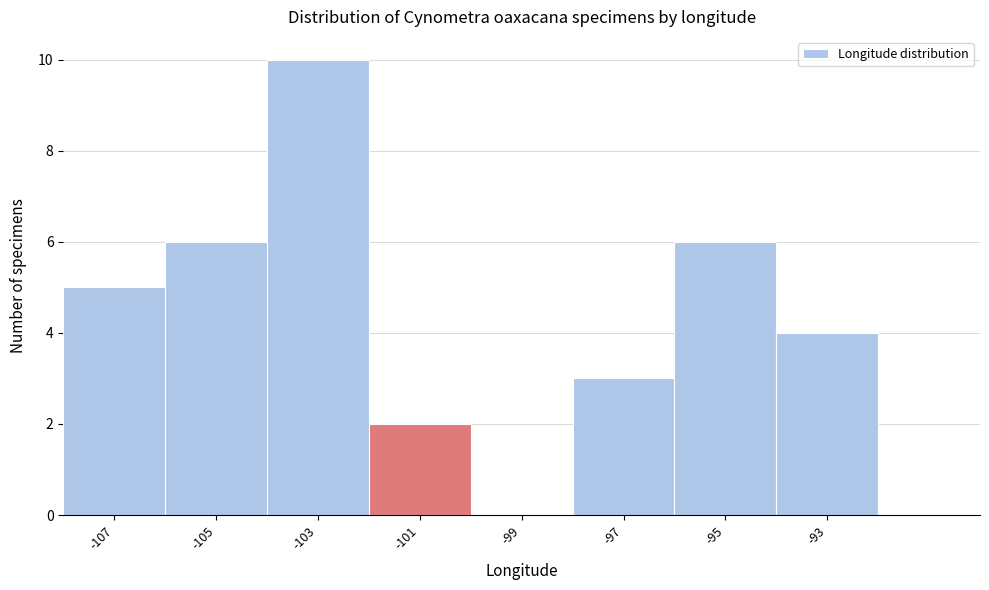

Reading left to right, what are all the values shown in this chart?

-107=5	-105=6	-103=10	-101=2	-99=0	-97=3	-95=6	-93=4